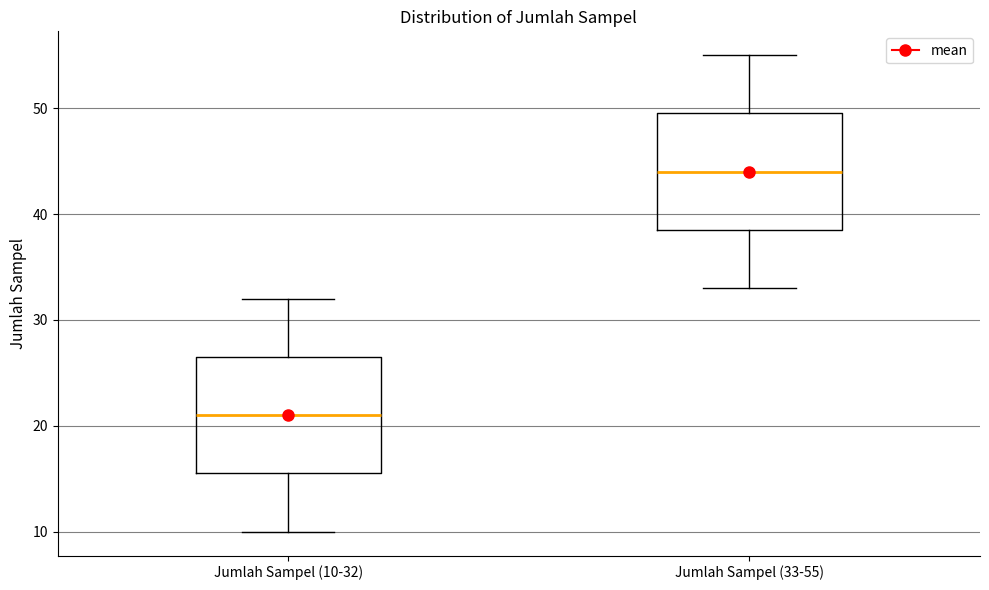

Where does the upper whisker of the box for Jumlah Sampel (33-55) end on the y-axis? The values are not printed on the chart, so give them approximately, as read against the axis.

55